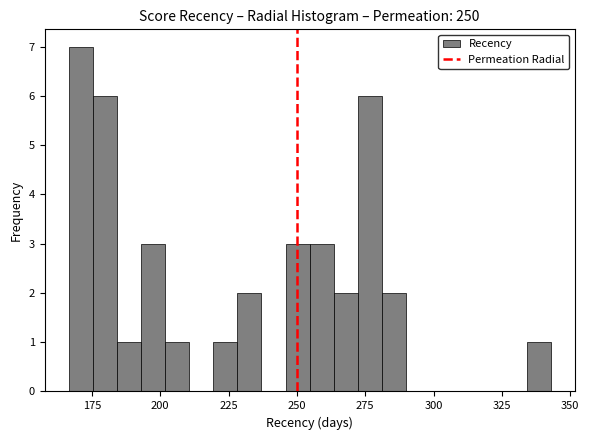

Around what value on the x-axis is the tallest bar? Give the approximate position of its centre, as read against the axis.

170